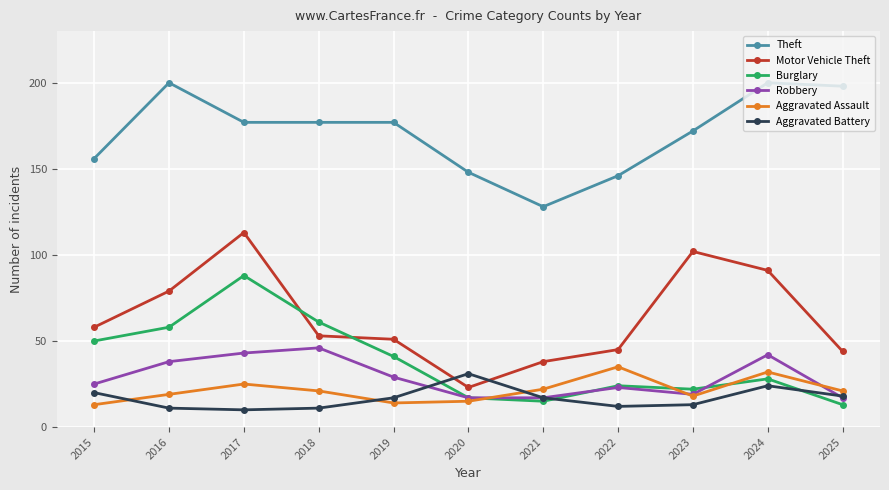

Reading left to right, what are all the values shown in this chart?

Theft: 2015=156	2016=200	2017=177	2018=177	2019=177	2020=148	2021=128	2022=146	2023=172	2024=200	2025=198
Motor Vehicle Theft: 2015=58	2016=79	2017=113	2018=53	2019=51	2020=23	2021=38	2022=45	2023=102	2024=91	2025=44
Burglary: 2015=50	2016=58	2017=88	2018=61	2019=41	2020=17	2021=15	2022=24	2023=22	2024=28	2025=13
Robbery: 2015=25	2016=38	2017=43	2018=46	2019=29	2020=17	2021=17	2022=23	2023=19	2024=42	2025=17
Aggravated Assault: 2015=13	2016=19	2017=25	2018=21	2019=14	2020=15	2021=22	2022=35	2023=18	2024=32	2025=21
Aggravated Battery: 2015=20	2016=11	2017=10	2018=11	2019=17	2020=31	2021=17	2022=12	2023=13	2024=24	2025=18